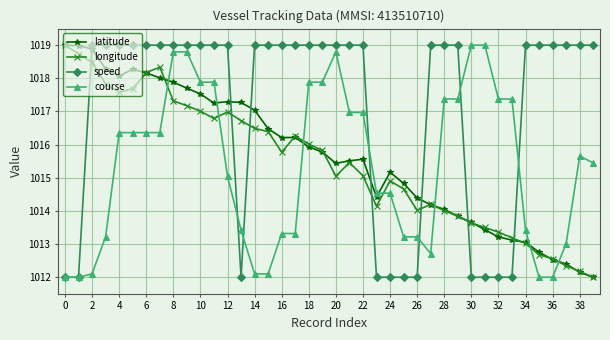

Which series has the largest total across all categories?

speed